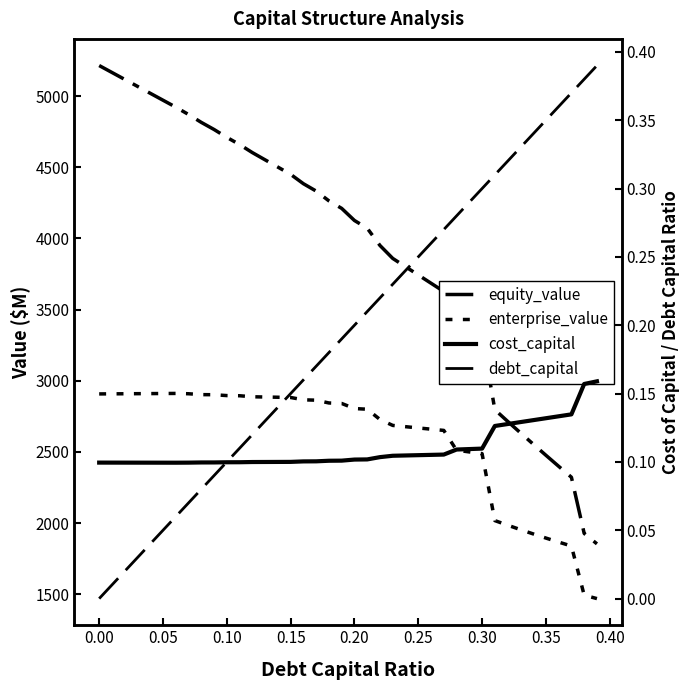

Which series has the largest total across all categories?

equity_value